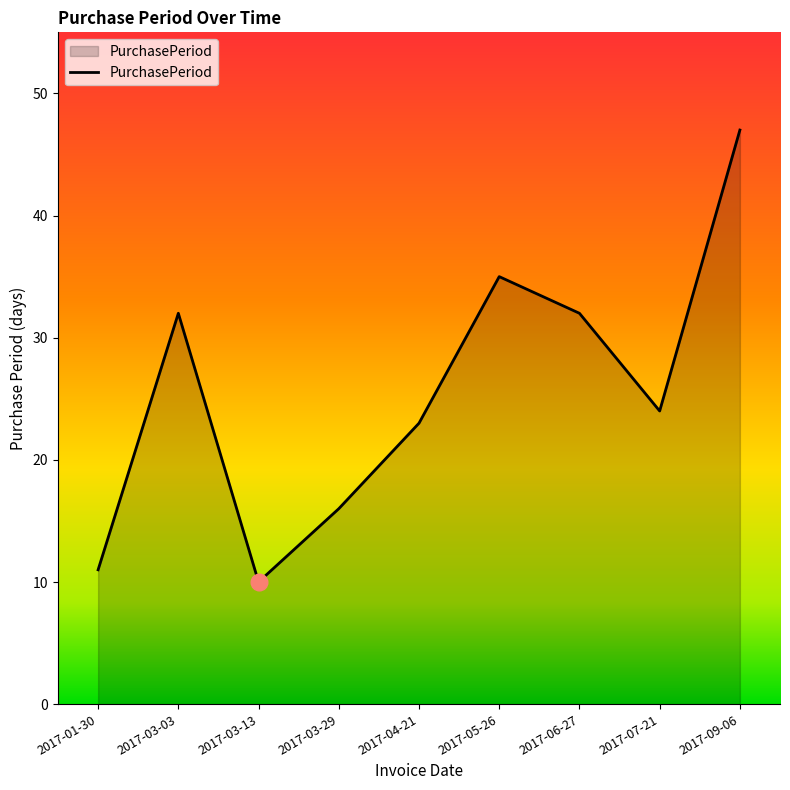

What is the difference between the values at 2017-04-21 and 2017-07-21?

1